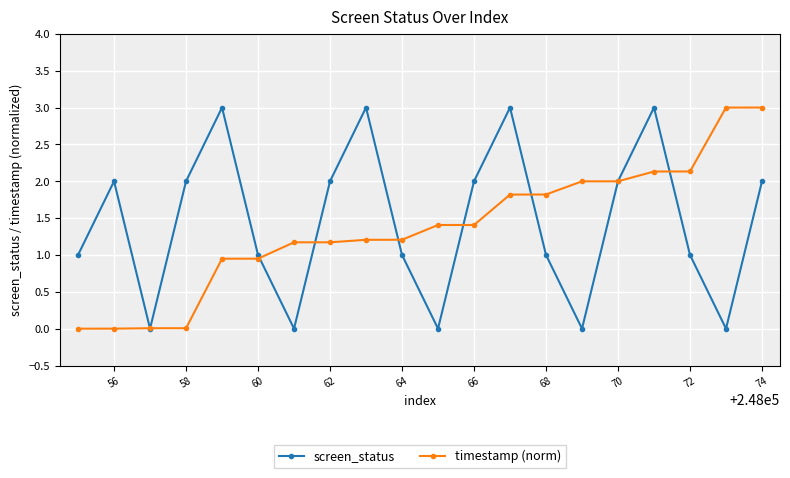

True or false: screen_status has more than 1 interior local peaks.

True